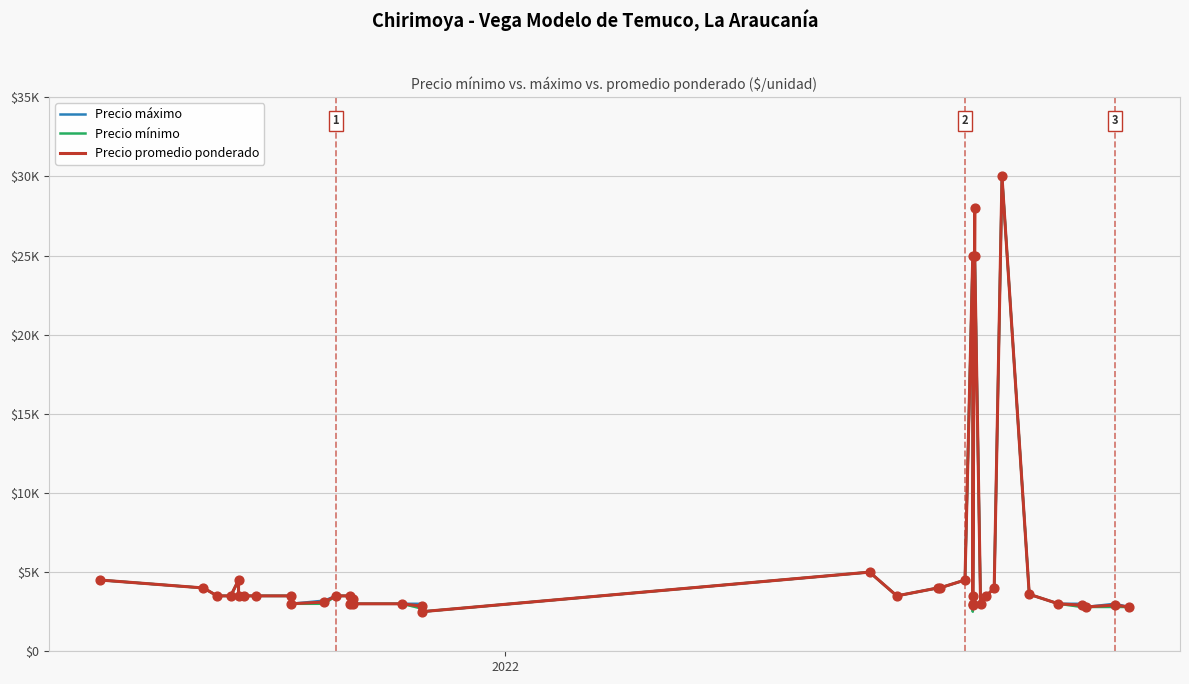

Which series has the largest total across all categories?

Precio máximo